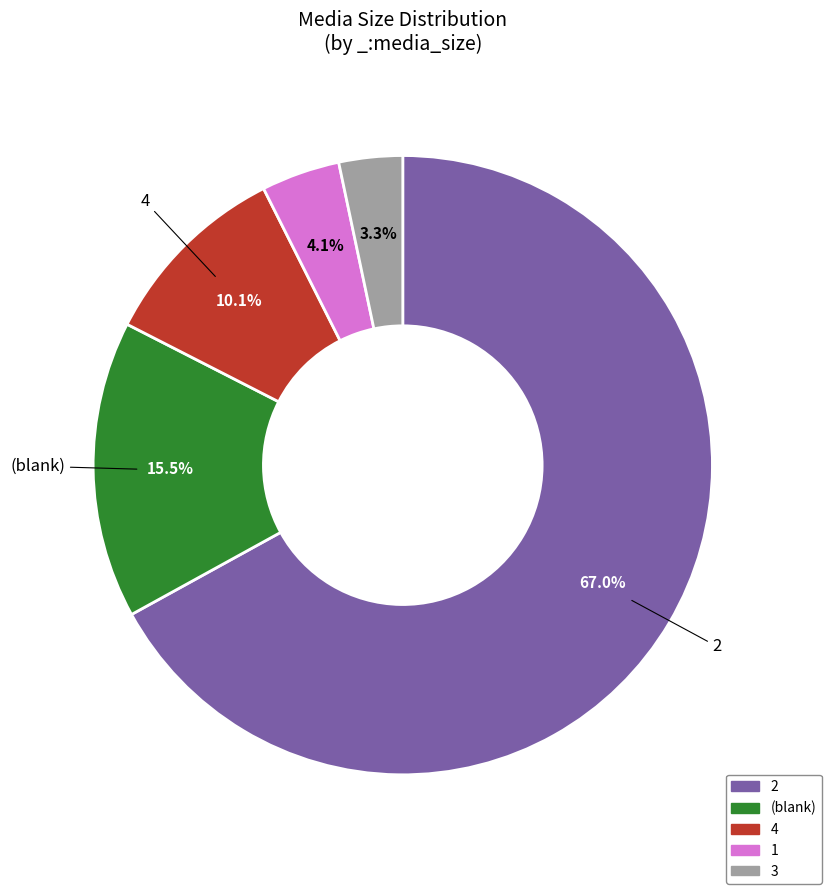

Count the number of slices in the pie.

5